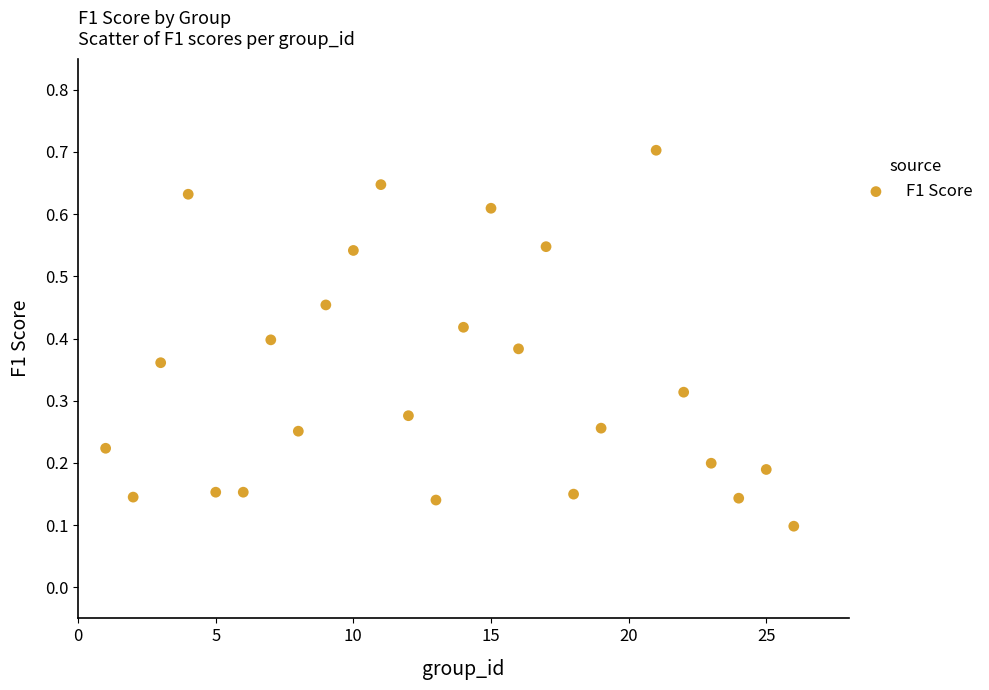

What is the range of X values (max minus min)?

25.0